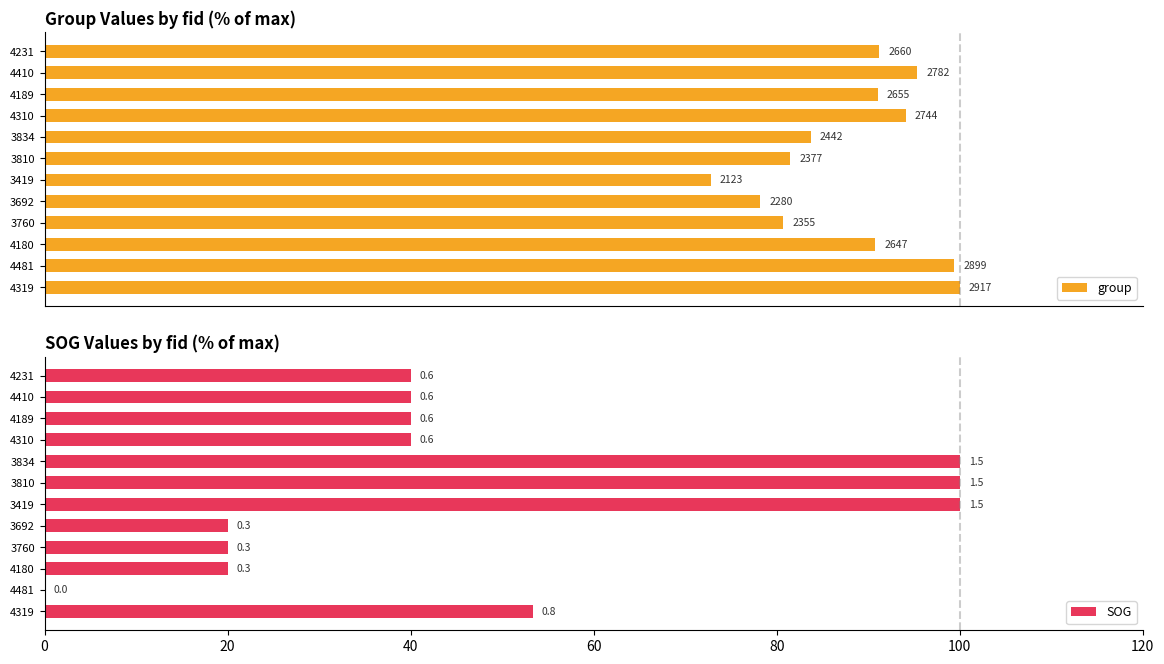

What are all the series names shown in the legend?

group, SOG